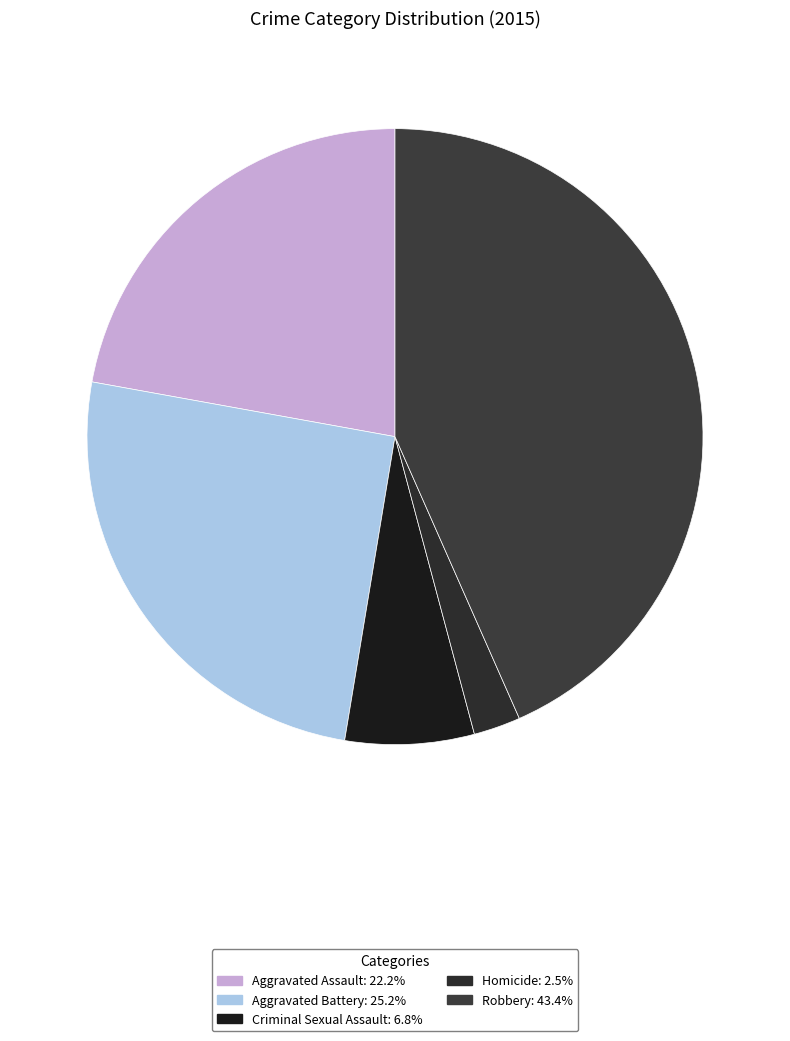

What percentage is the Aggravated Battery slice, to the nearest percent?

25%